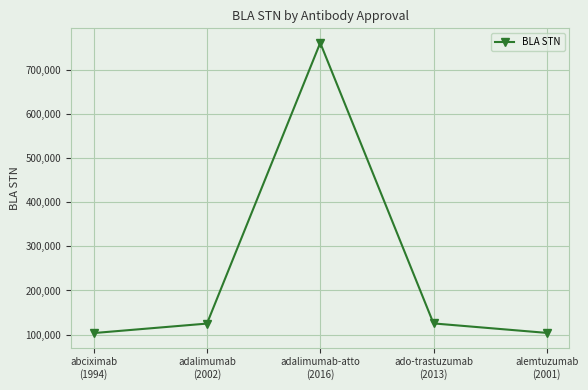

What is the ratio of the value at ado-trastuzumab
(2013) to the value at adalimumab-atto
(2016)?

0.2